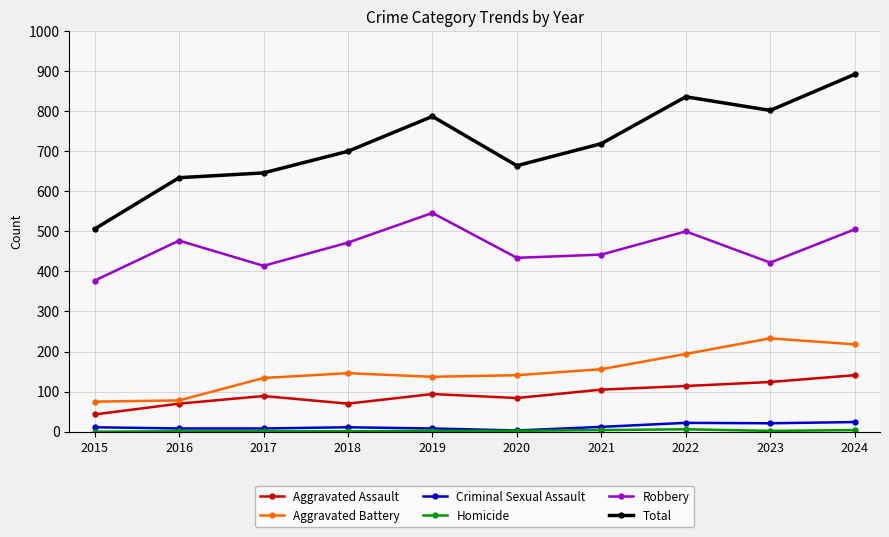

True or false: Criminal Sexual Assault and Aggravated Battery cross at least once.

False